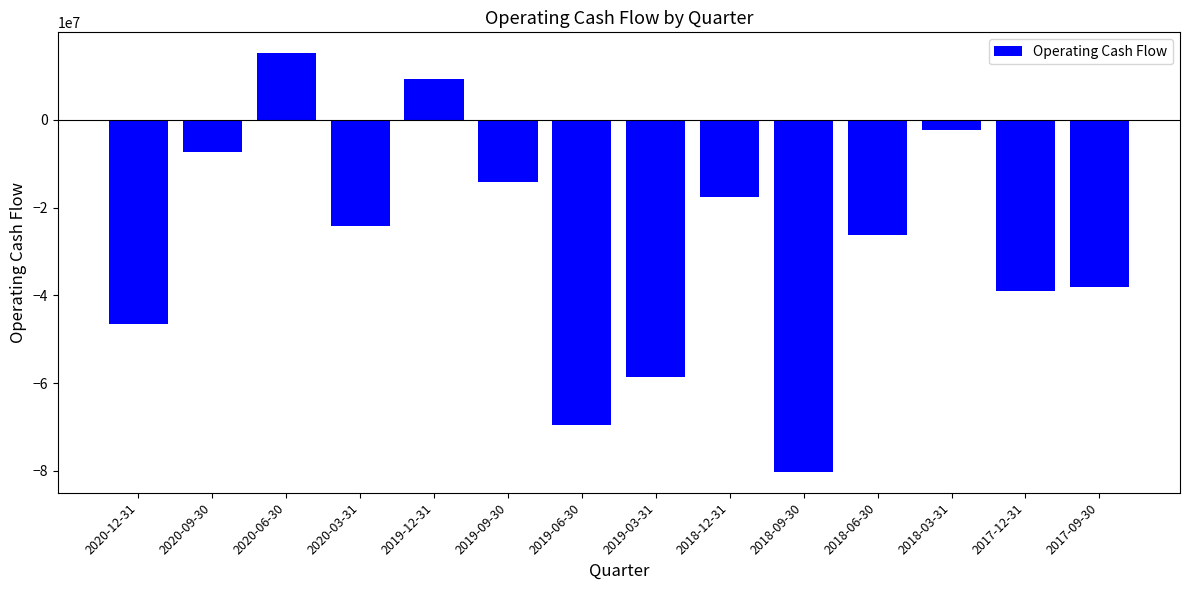

True or false: the data shows -31401899 at 2018-09-30.

False